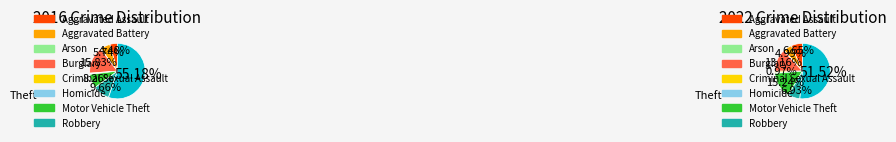

Does any single category account for the majority?

Yes